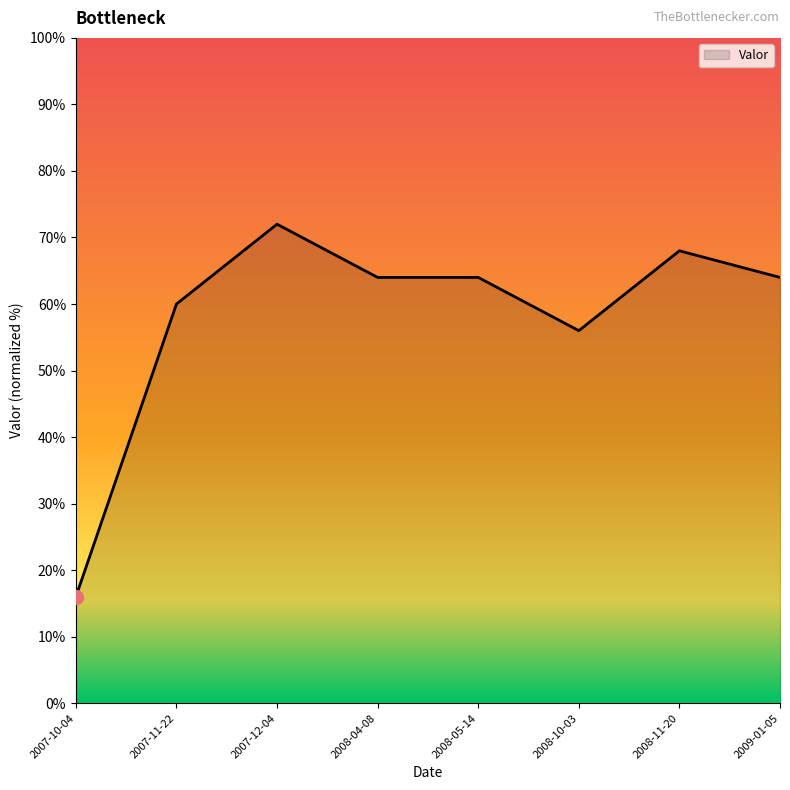

True or false: the data shows 56.0 at 2008-10-03.

True